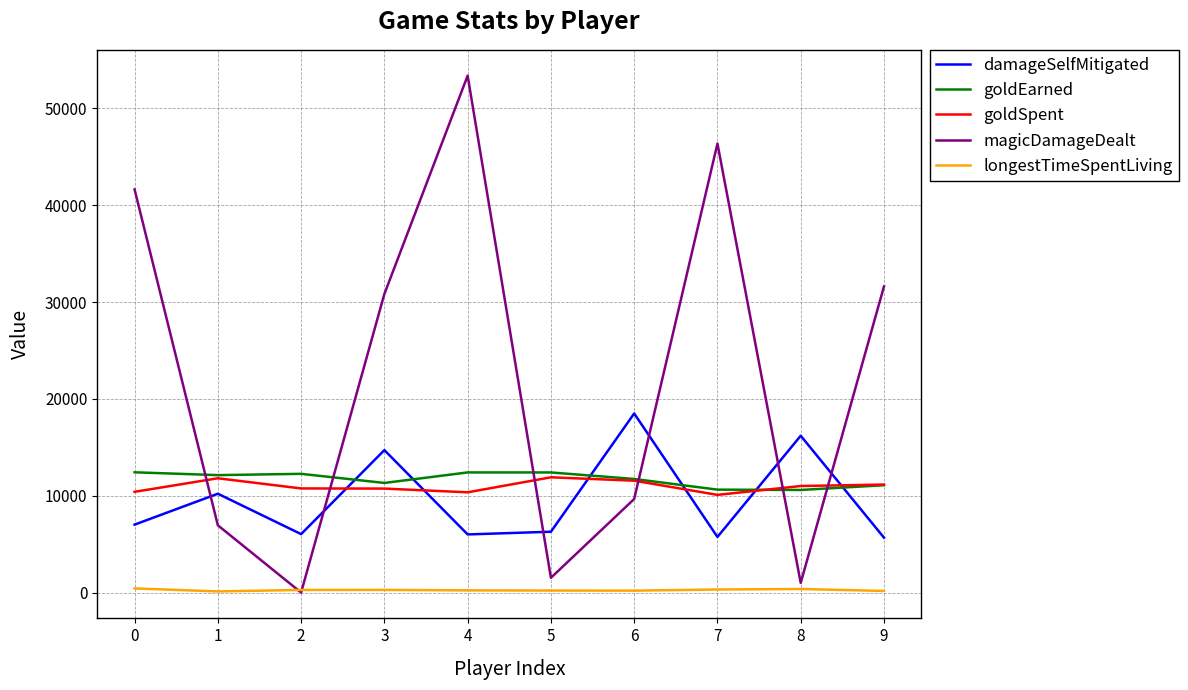

Is the value of magicDamageDealt at 7 greater than the value of damageSelfMitigated at 4?

Yes